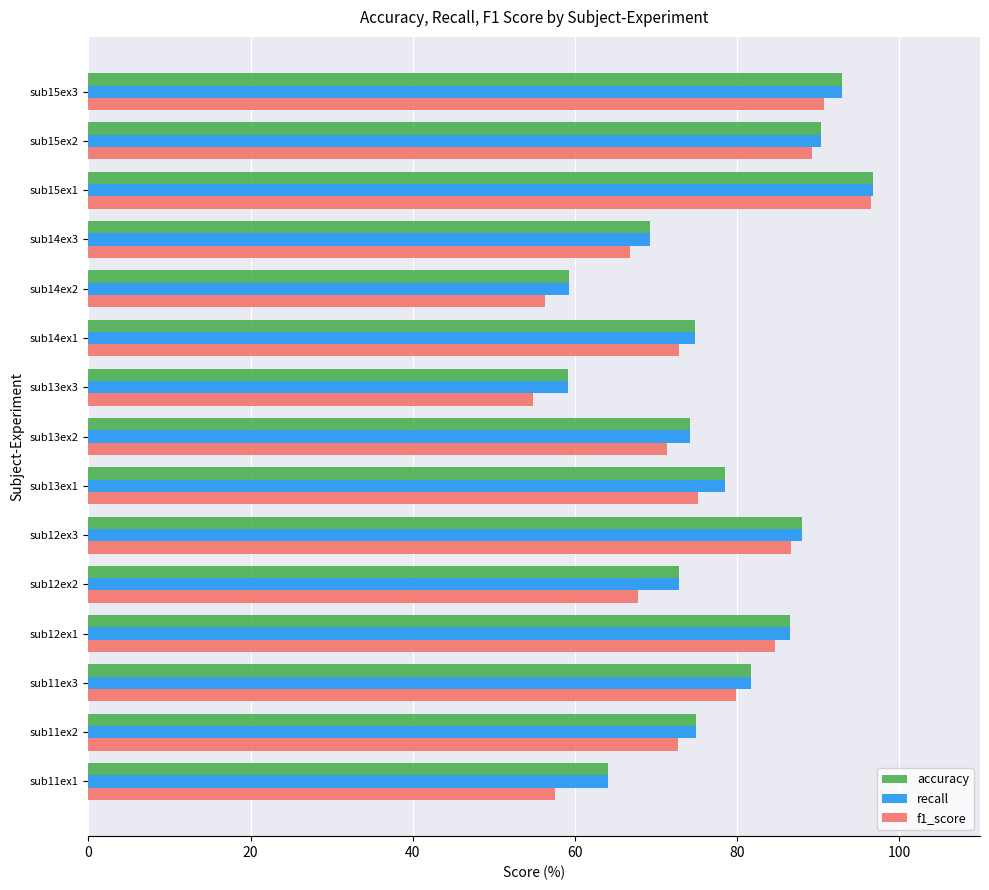

Which series has the largest range (max minus min)?

f1_score